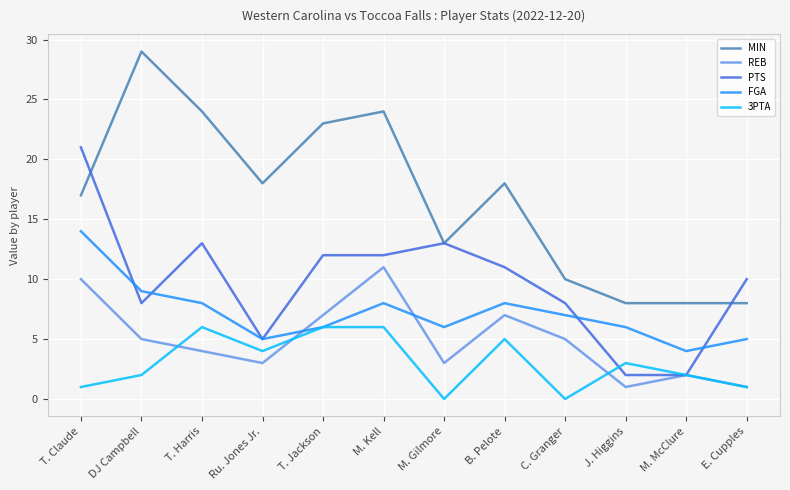

Rank the series by their maximum value, from highest to lowest.

MIN, PTS, FGA, REB, 3PTA